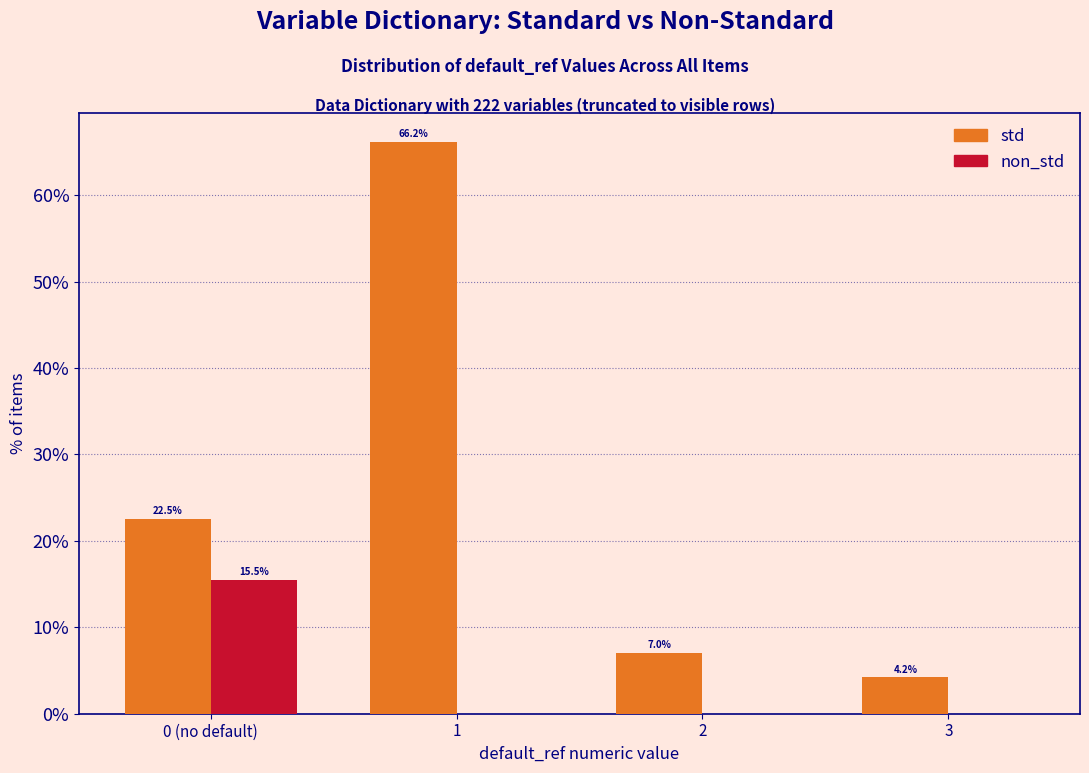

Reading right to left, what are all the values shown in this chart?

std: 3=4.2	2=7.0	1=66.2	0 (no default)=22.5
non_std: 3=0.0	2=0.0	1=0.0	0 (no default)=15.5